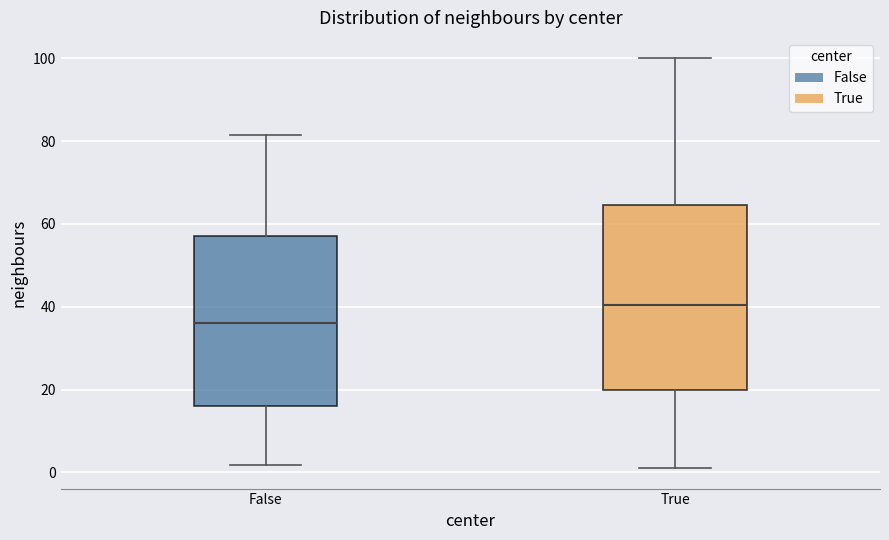

Where does the upper whisker of the box for False end on the y-axis? The values are not printed on the chart, so give them approximately, as read against the axis.

82